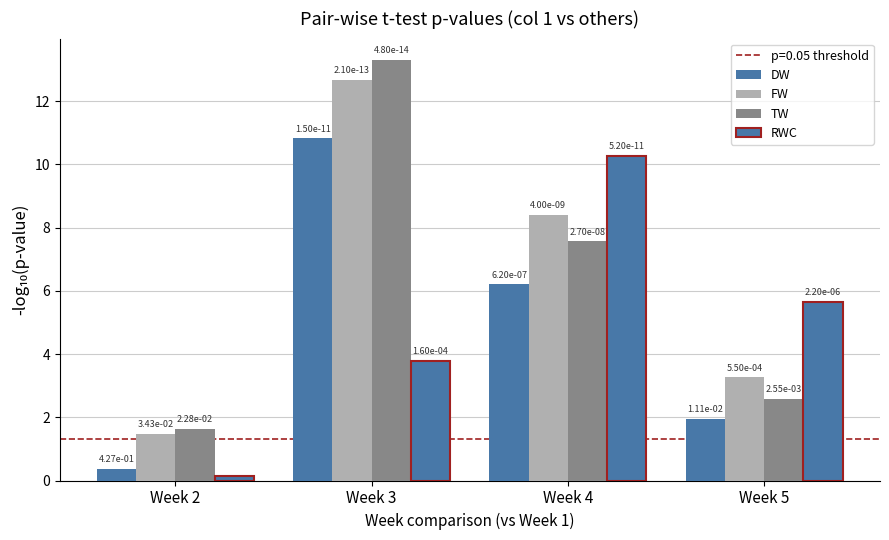

The value of DW at Week 4 is 6.2. True or false?

True